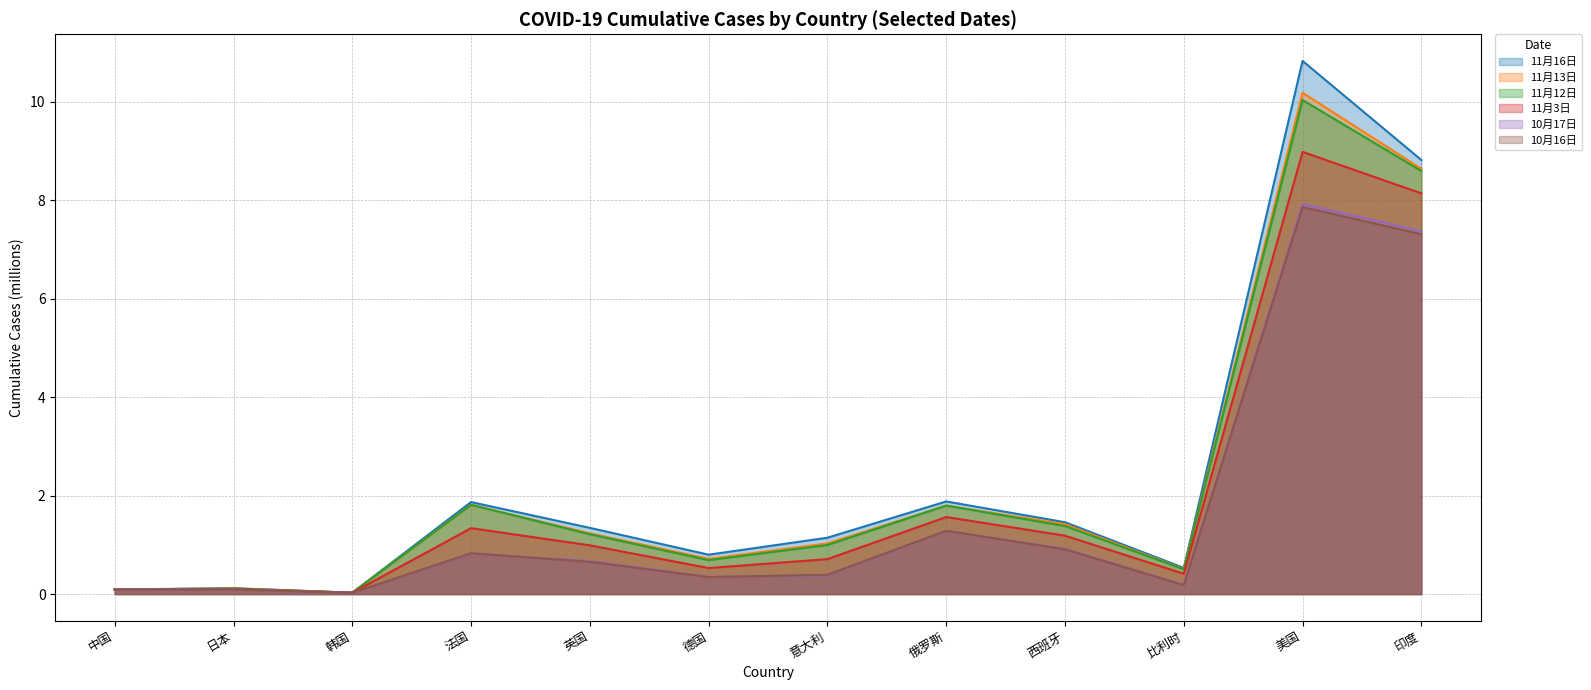

How many interior local peaks does the 11月13日 series have?

4